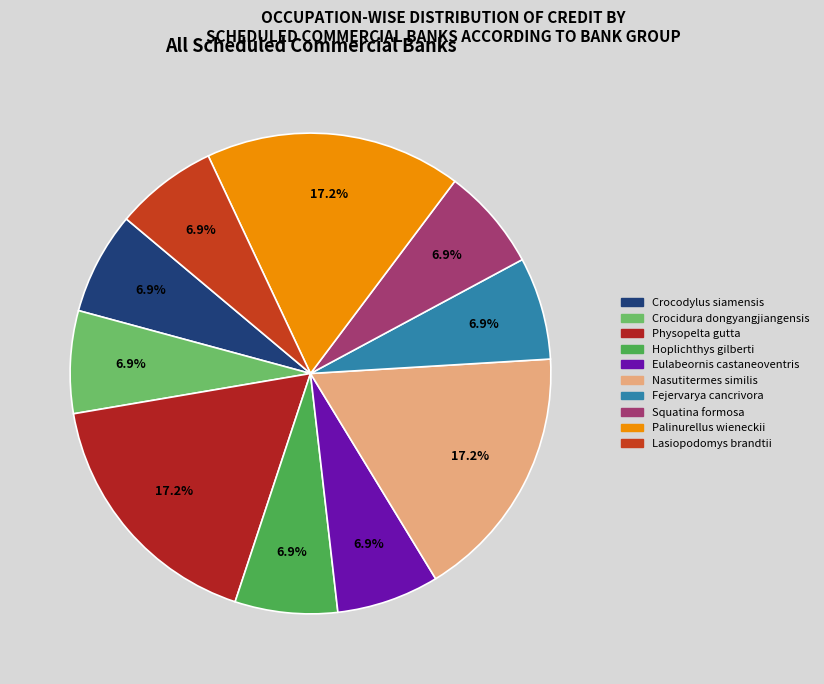

How many segments does this pie chart have?

10